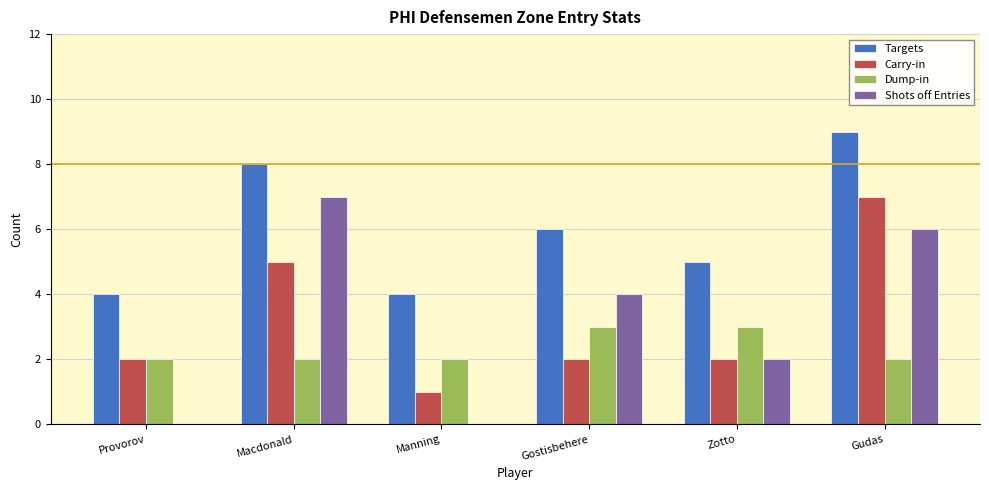

What is the maximum value shown in the chart?

9